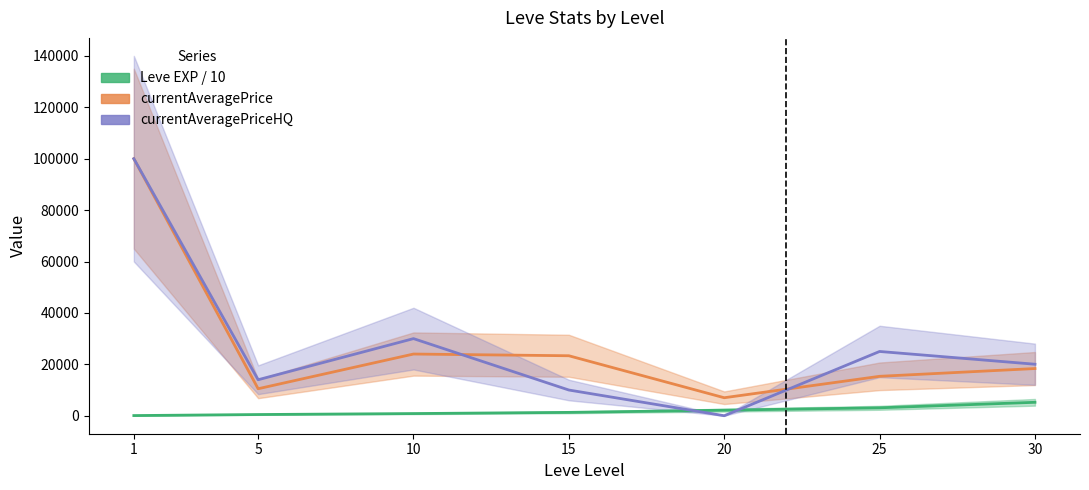

What is the difference between the maximum and minimum values in the currentAveragePrice series?

92999.2